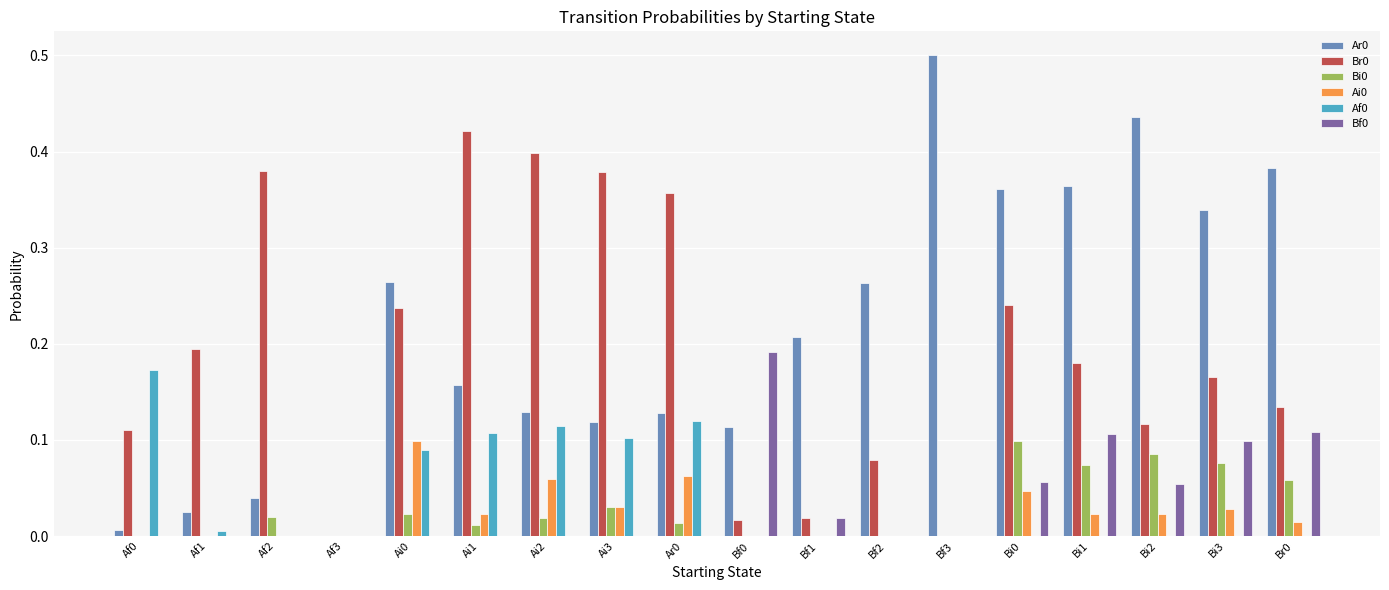

What is the greatest value displayed?

0.5